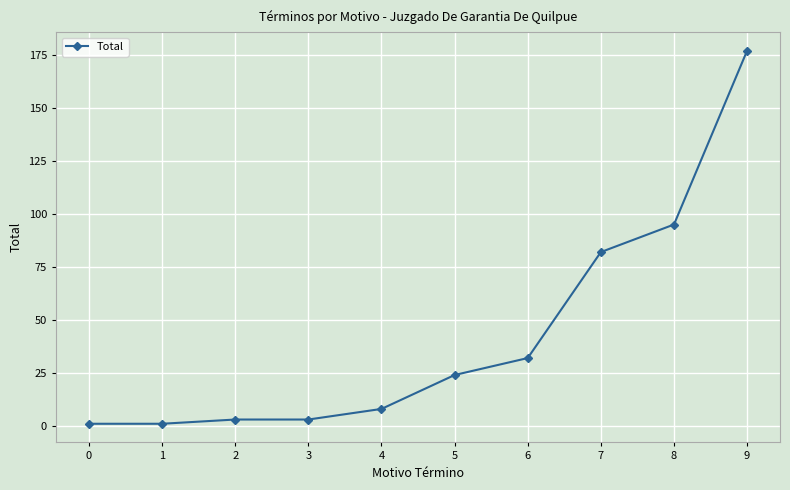

The chart shows a value of 3 at 3. True or false?

True